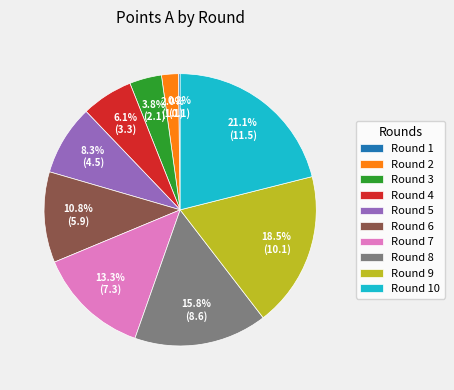

Is Round 5 the majority of the pie?

No